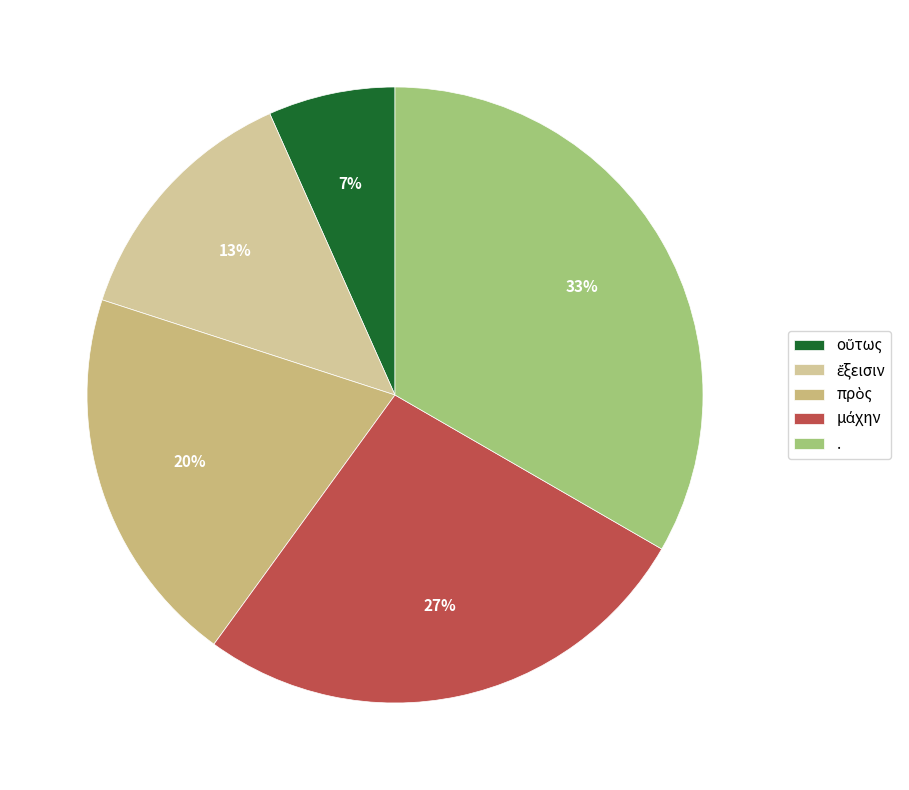

Is there any slice that represents more than half of the pie?

No